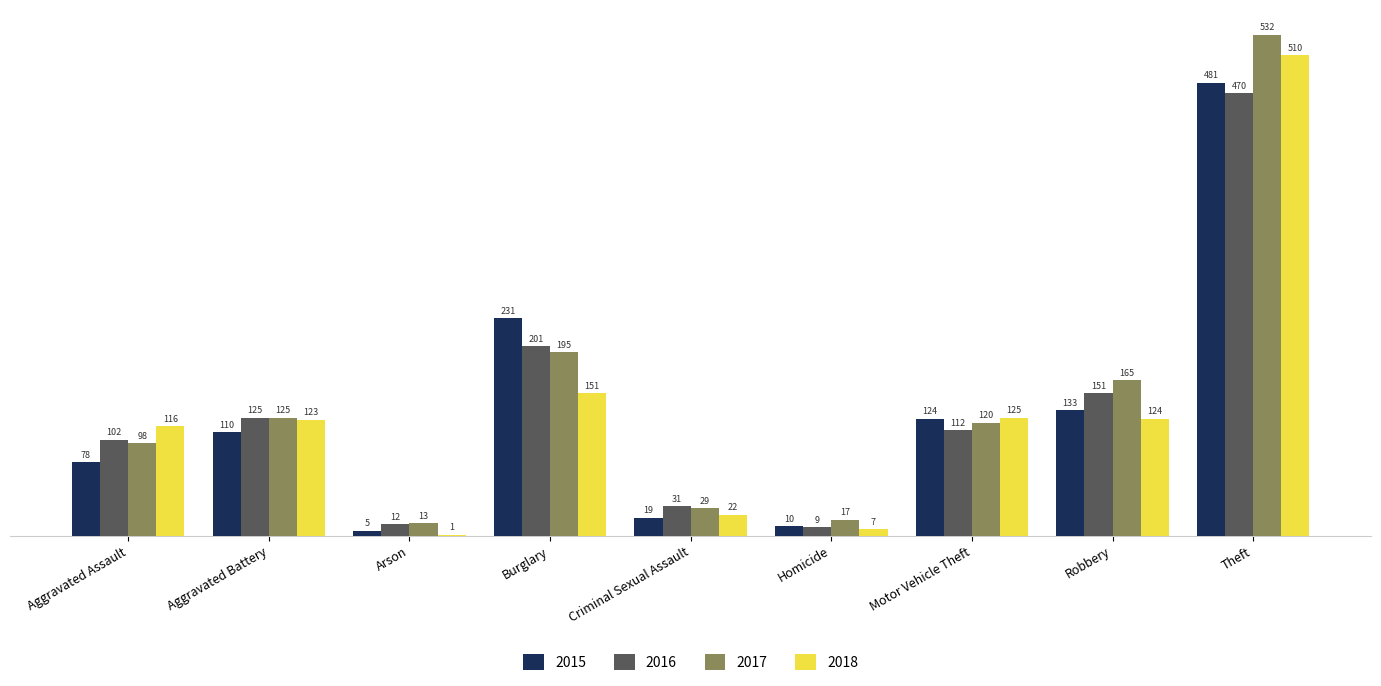

What is the total value across all series at Aggravated Battery?

483